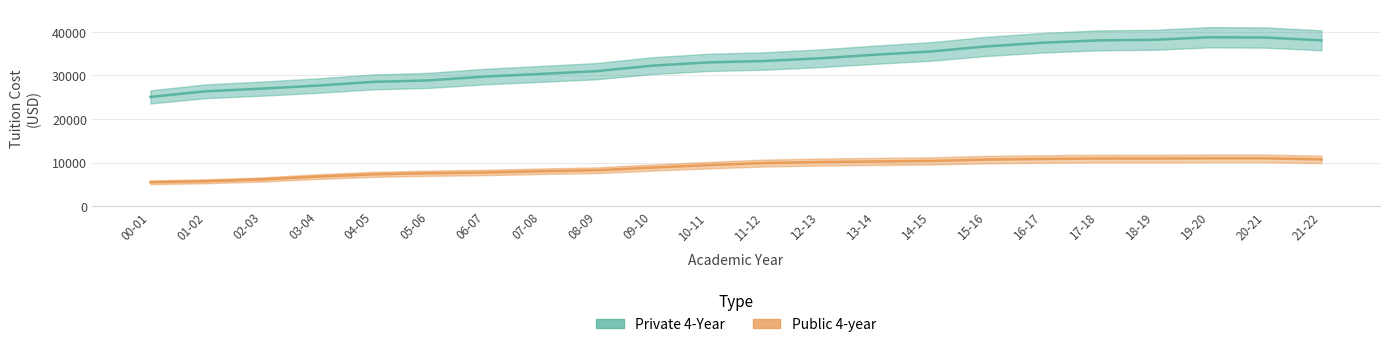

True or false: Public 4-year and Private 4-Year intersect in this chart.

False